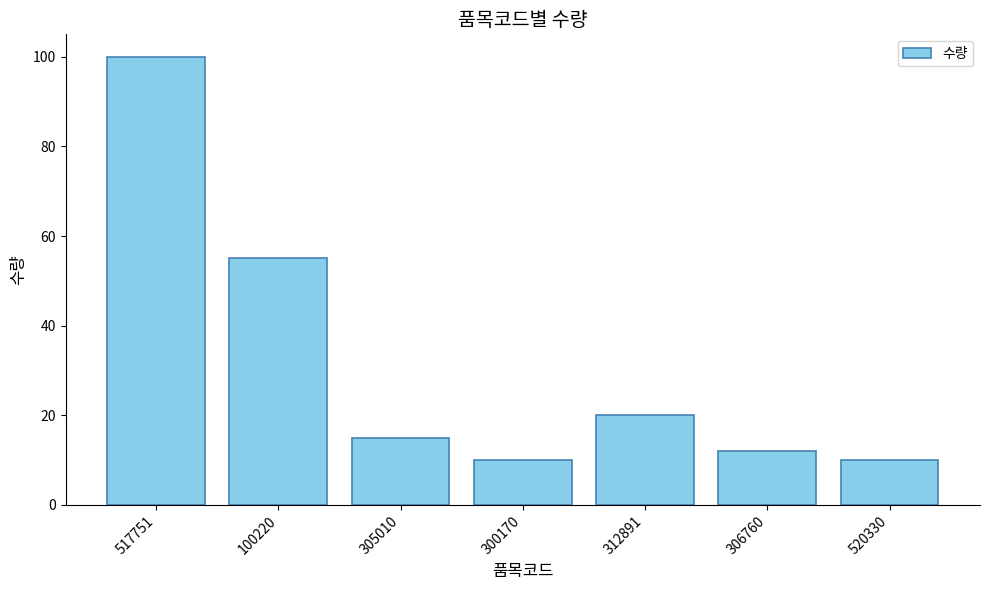

True or false: the data shows 100 at 517751.

True